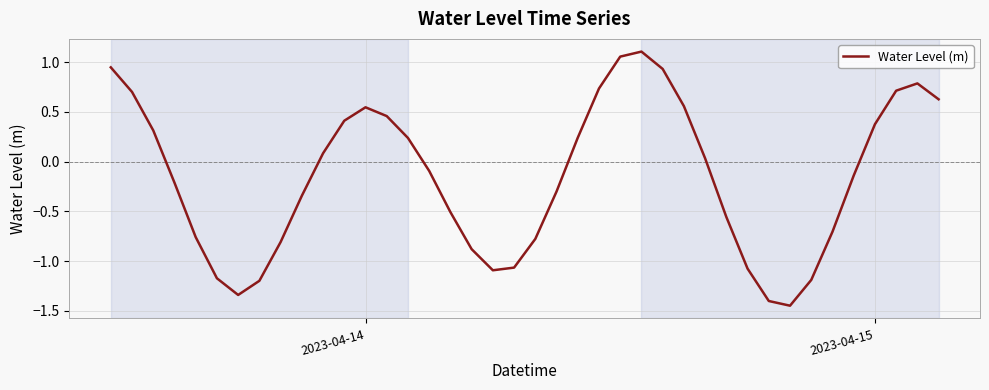

Does the chart have visible grid lines?

Yes